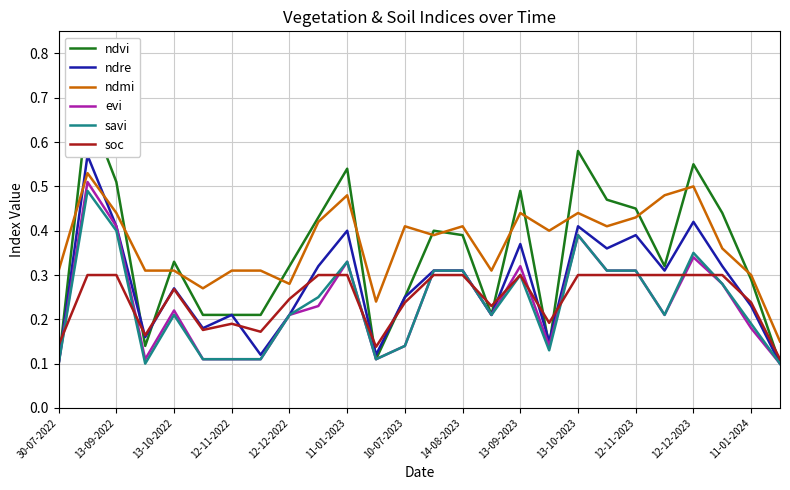

What is the value of the evi point at the 23rd from the left?

0.3